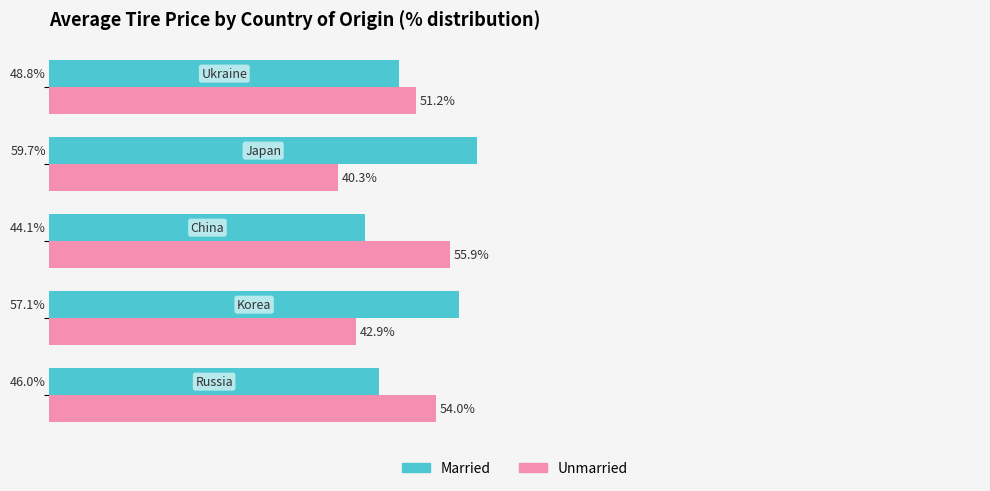

List the series in order of their overall mean, lowest first.

Unmarried, Married